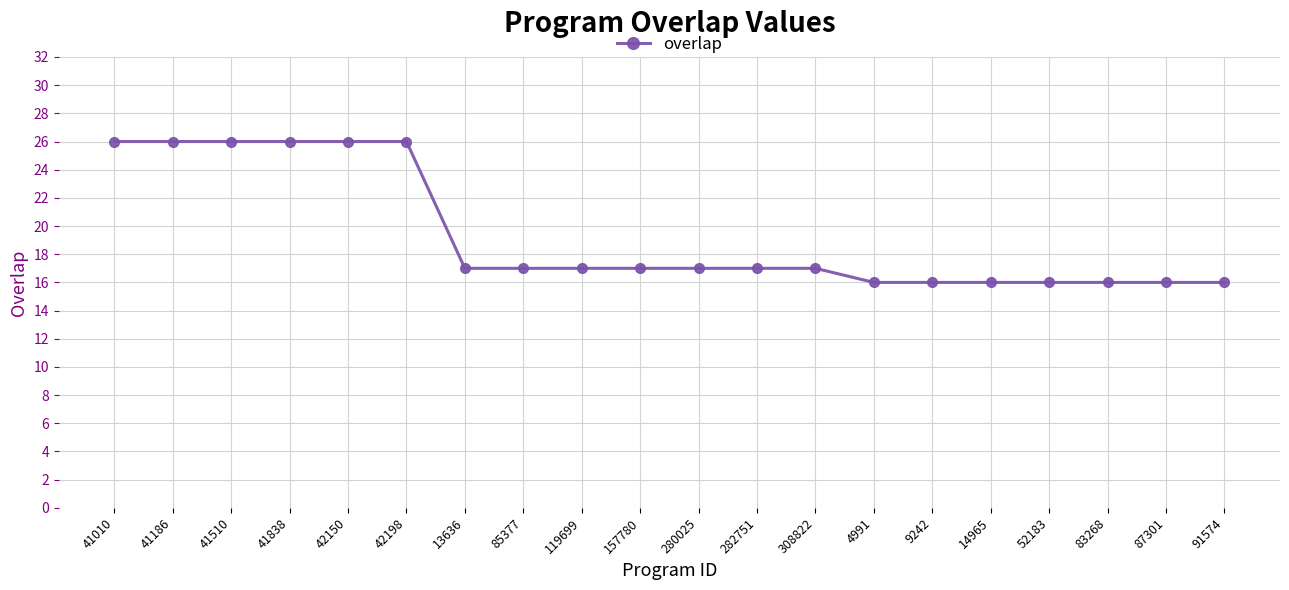

Which has a higher value, 14965 or 42198?

42198